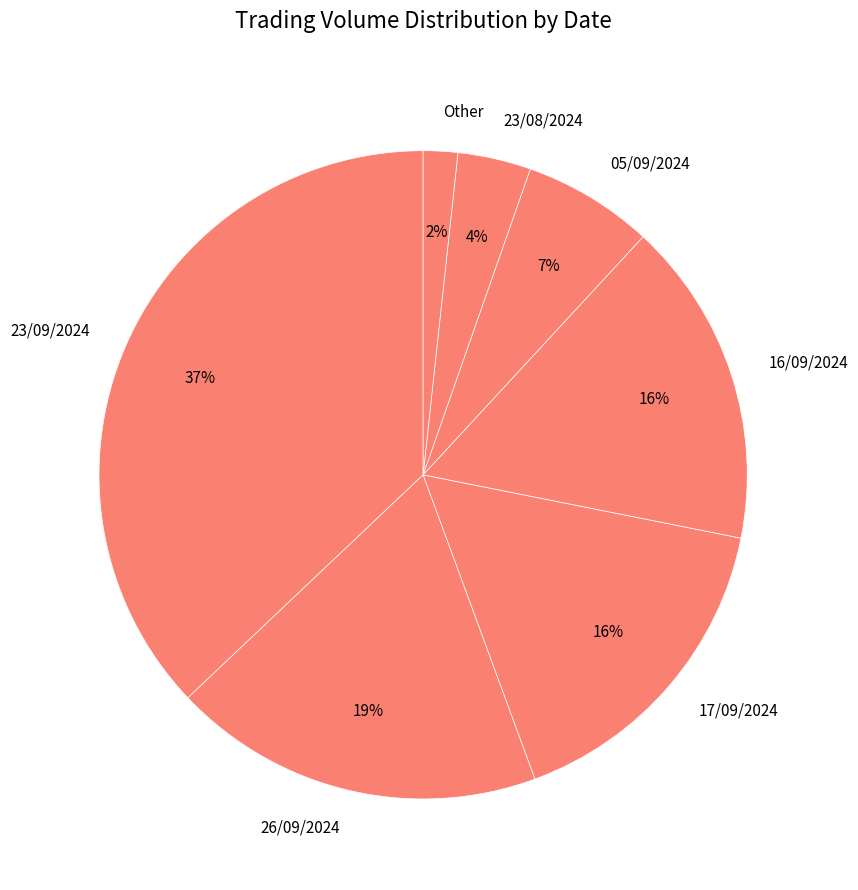

Do 23/09/2024 and 16/09/2024 together represent more than half of the pie?

Yes